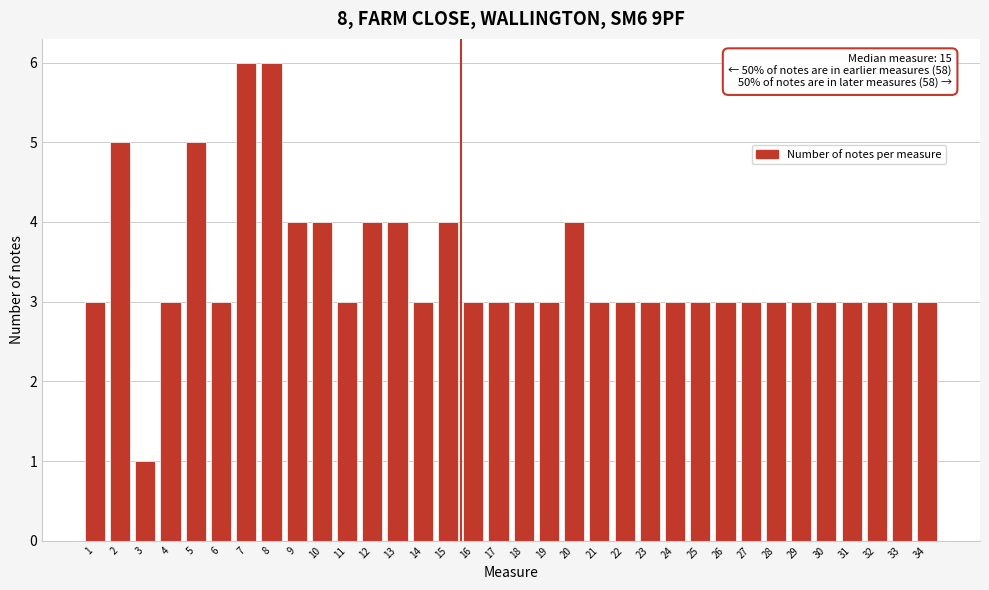

Approximately how many times larger is the value at 2 compared to 5?

1.0